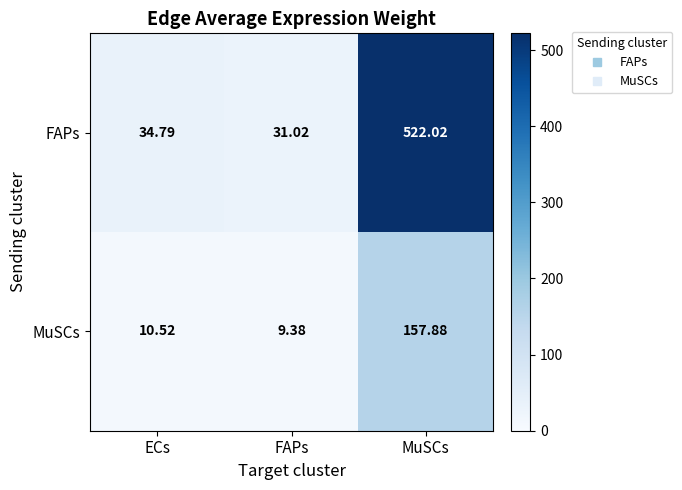

At which category does the chart reach its peak across all series?

MuSCs